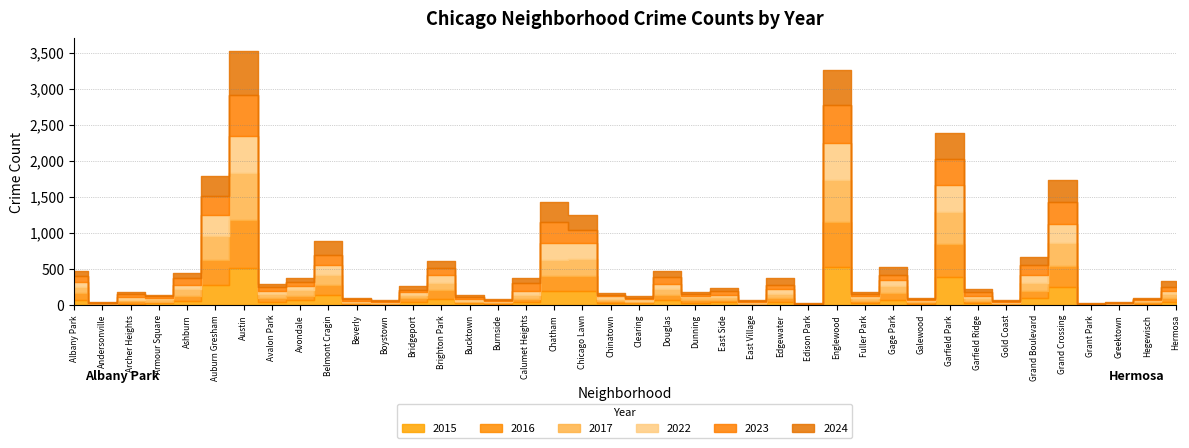

Is the value of 2016 at Englewood greater than the value of 2017 at Burnside?

Yes